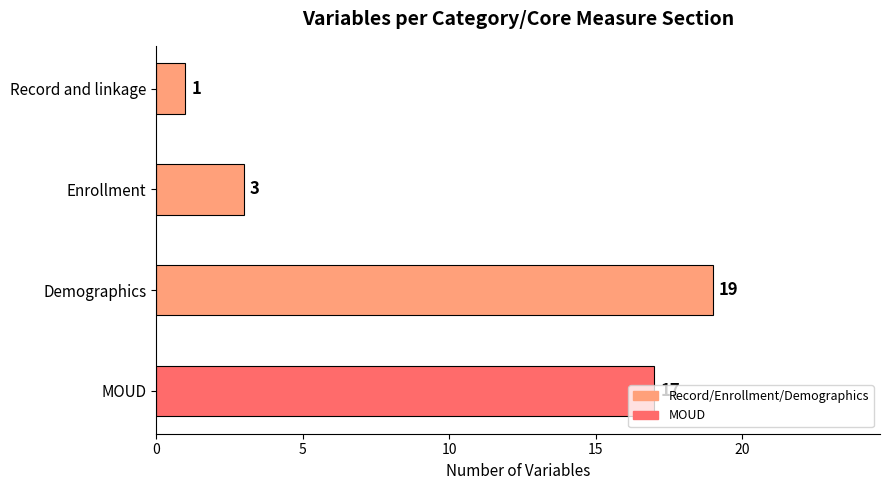

What is the maximum value shown in the chart?

19